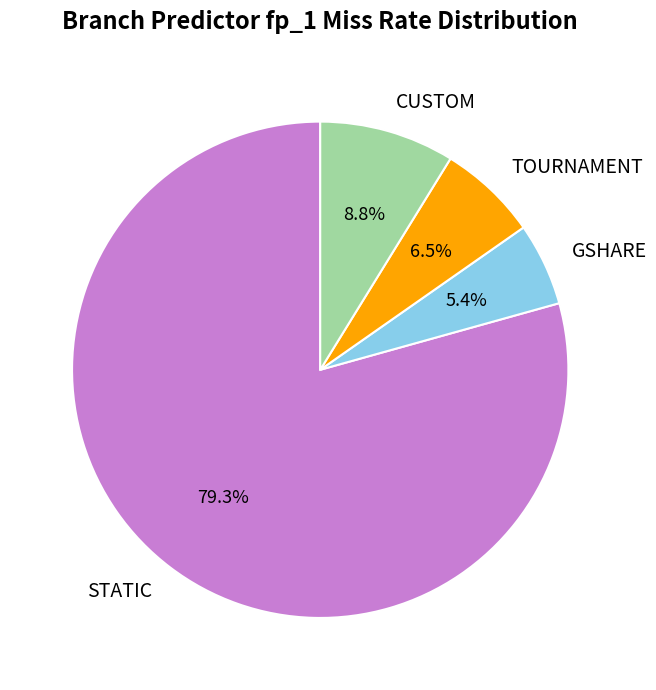

Which category has the smallest portion of the pie?

GSHARE